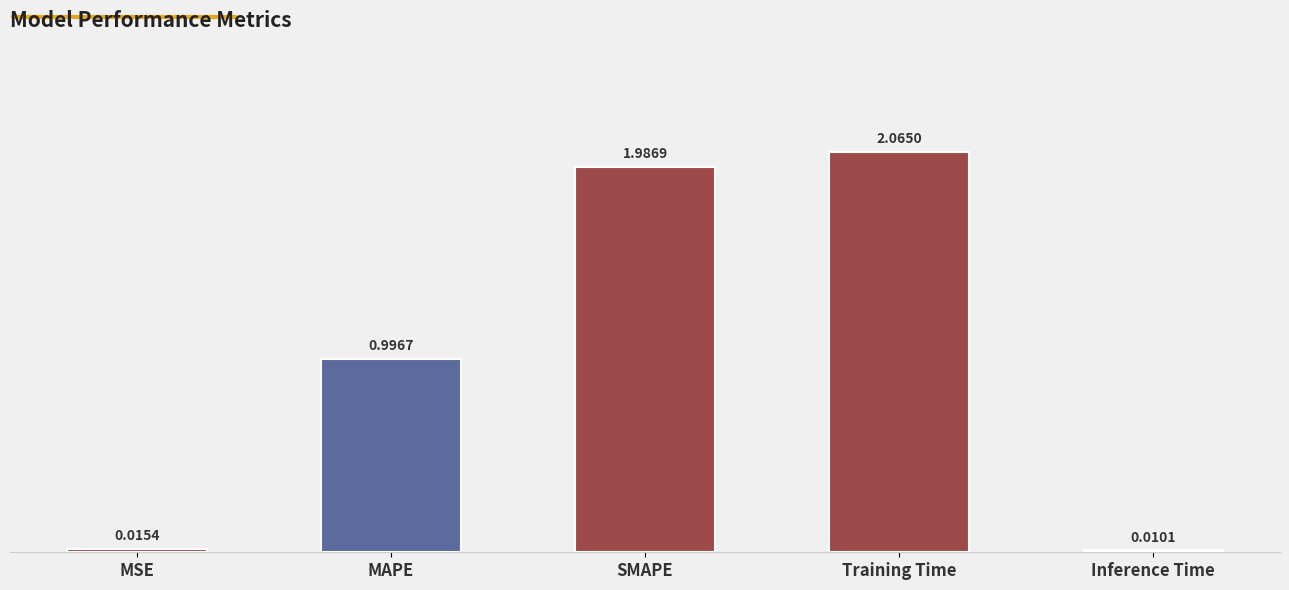

What is the sum of the values at Training Time and SMAPE?

4.1